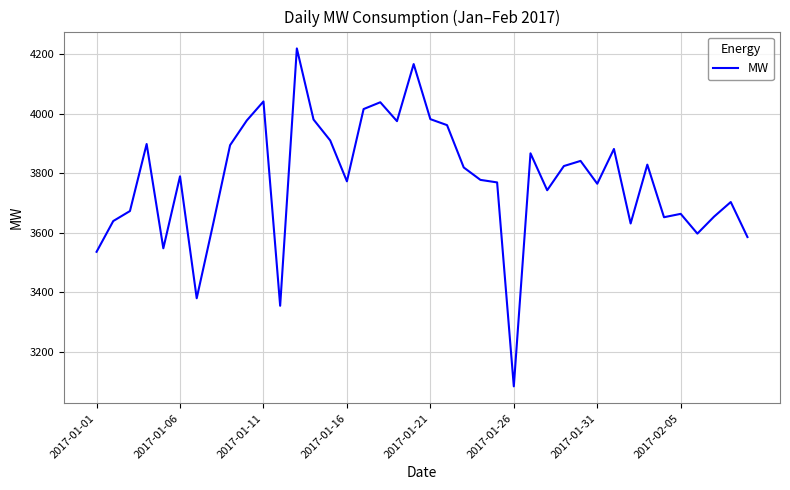

What is the maximum value shown in the chart?

4220.3